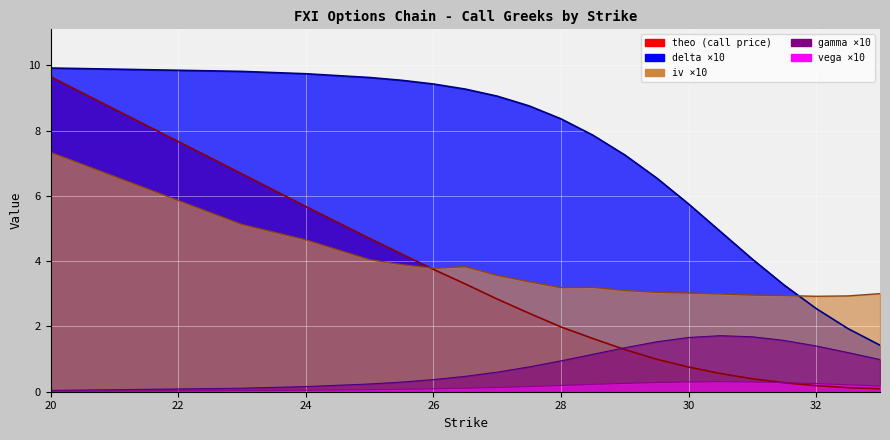

At which label is theo closest to 4?

25.5